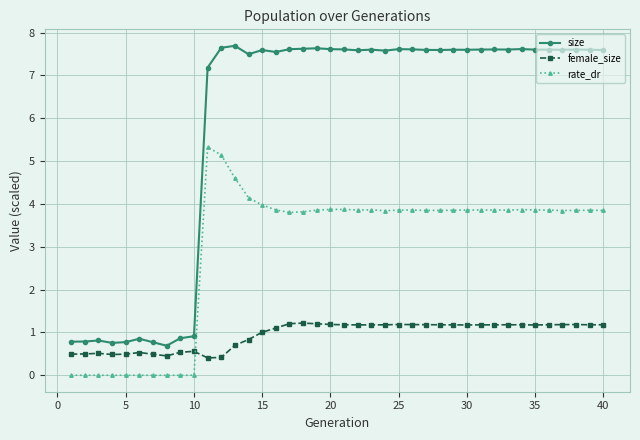

What is the value of the size point at the 5th from the left?

0.8